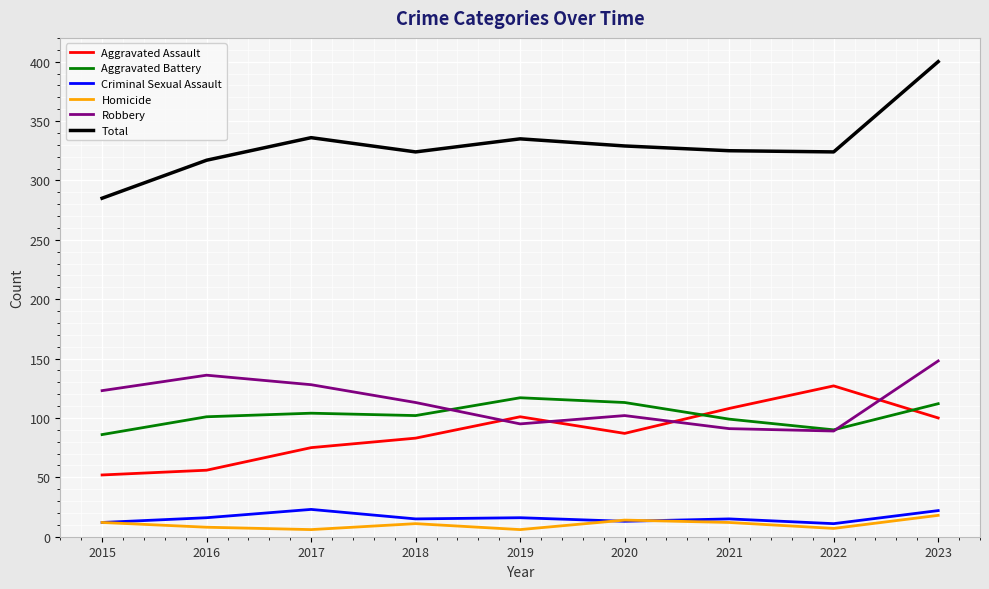

True or false: Criminal Sexual Assault and Robbery intersect in this chart.

False